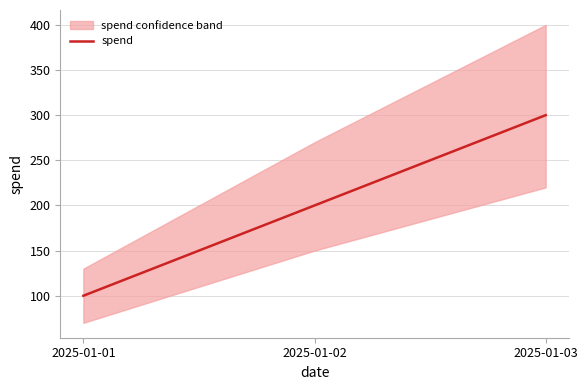

True or false: the data shows 438 at 2025-01-03.

False